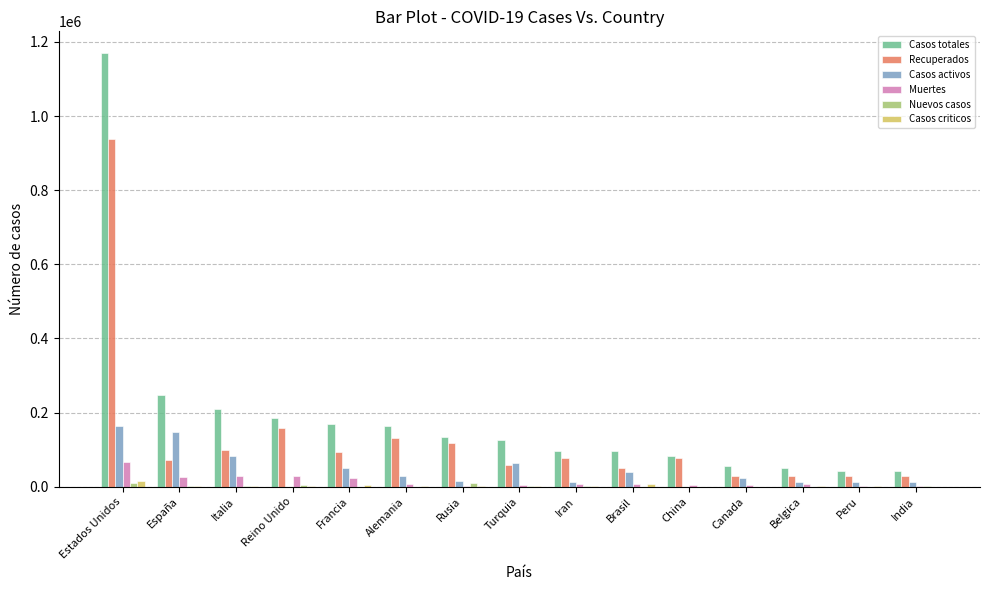

How many distinct data groups are displayed?

6